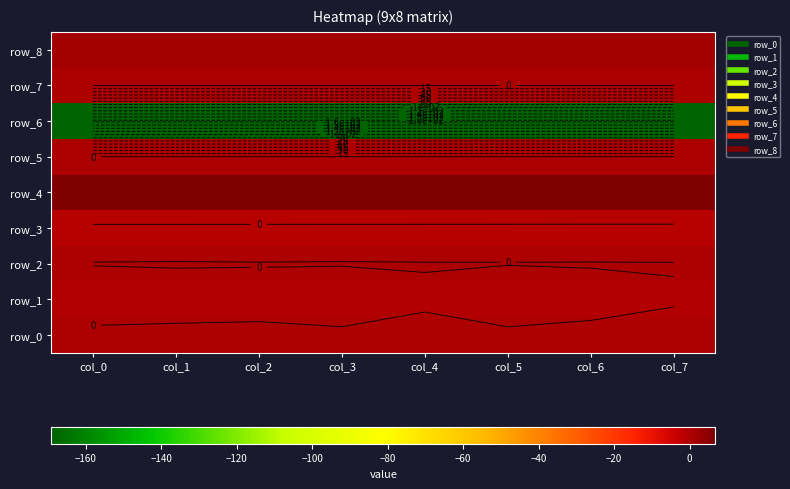

True or false: row_2 has a value of 0.0 at col_0.

True